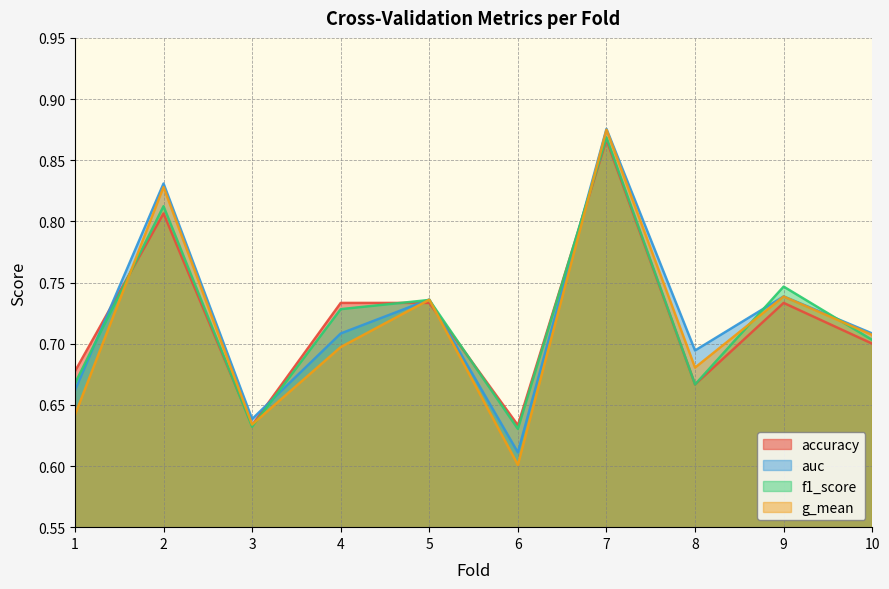

What are all the series names shown in the legend?

accuracy, auc, f1_score, g_mean